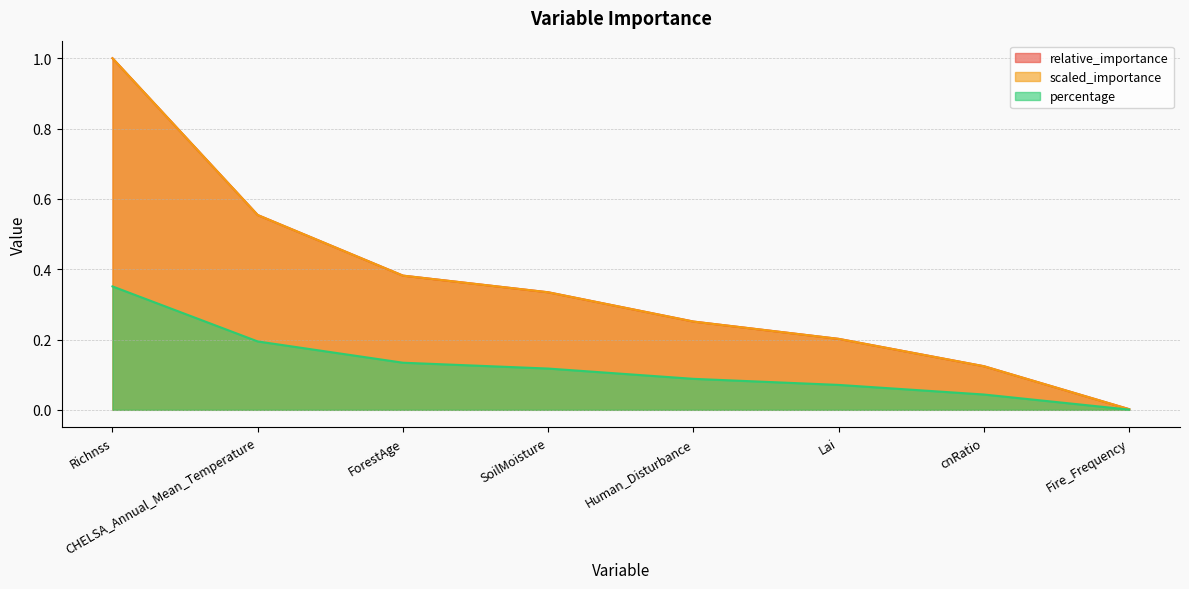

What is the highest value of the relative_importance series?

1.0